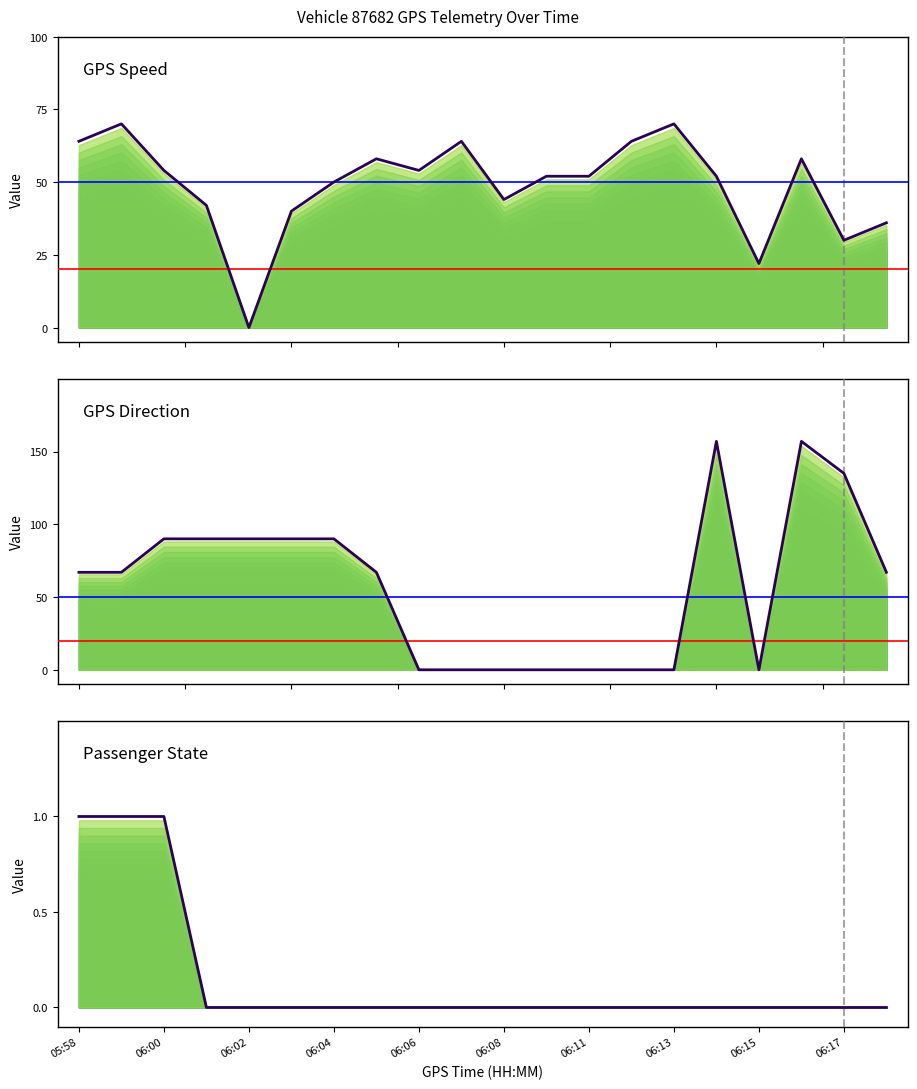

At which label is GPS_Speed closest to 35?

19